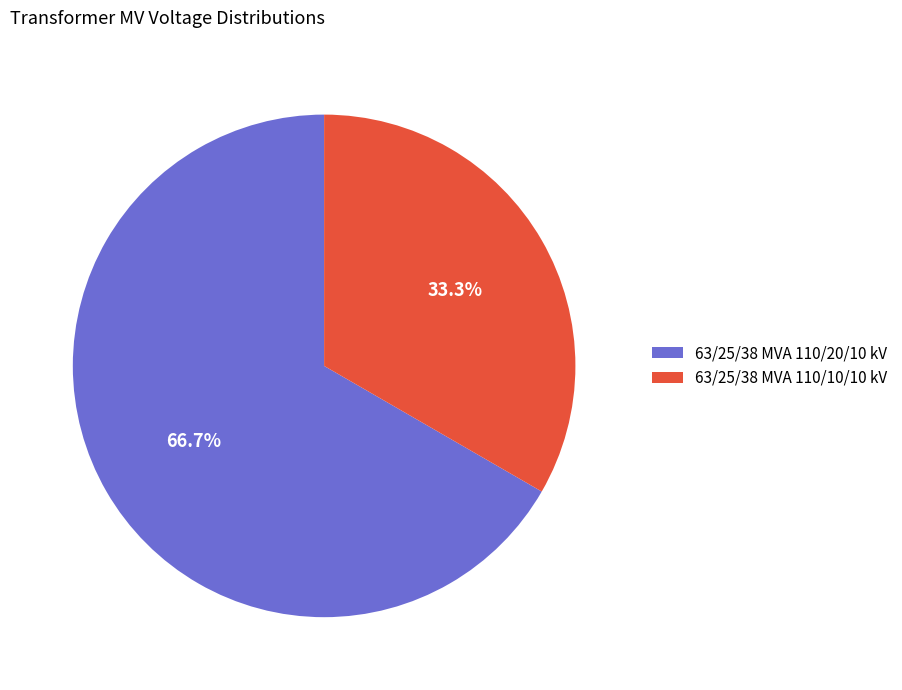

To the nearest percent, what portion does 63/25/38 MVA 110/10/10 kV represent?

33%